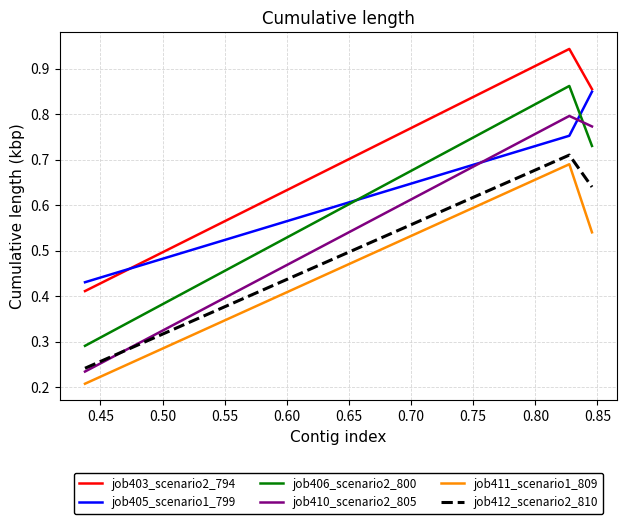

Does the chart have visible grid lines?

Yes